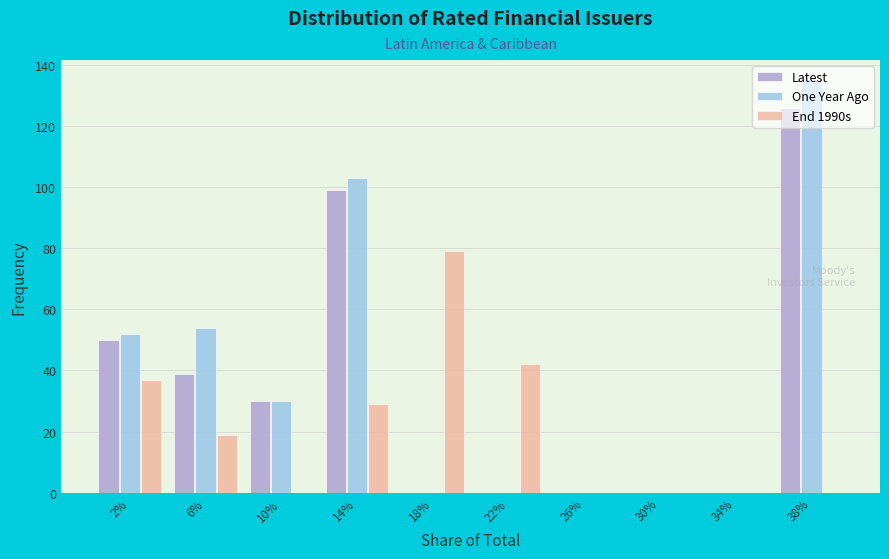

What is the sum of the One Year Ago values at 10% and 22%?

30